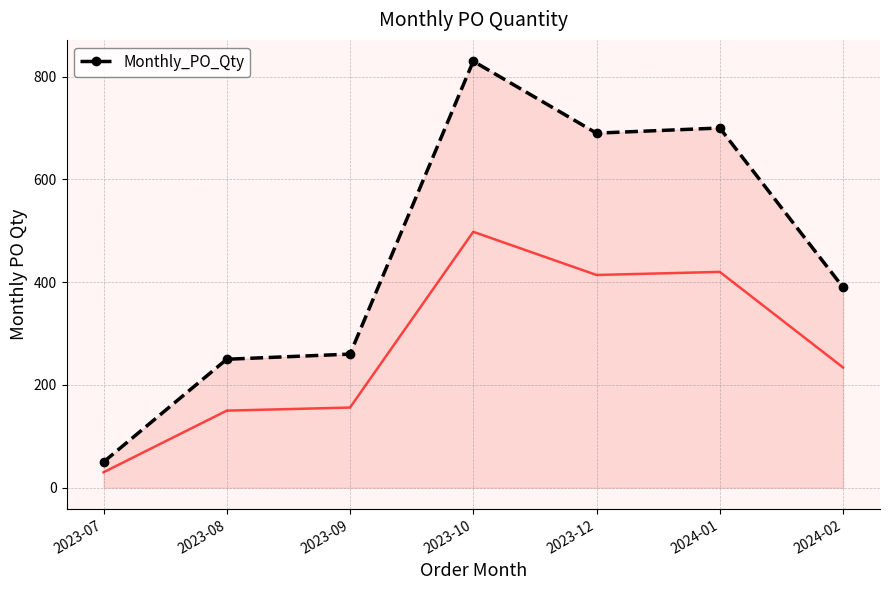

The value of Monthly_PO_Qty at 2023-10 is 537. True or false?

False